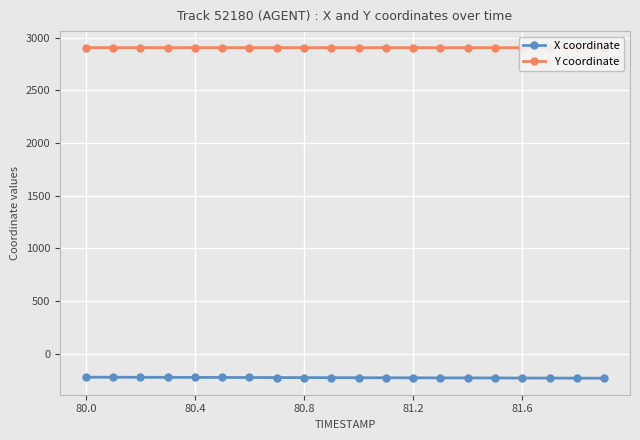

True or false: X coordinate and Y coordinate cross at least once.

False